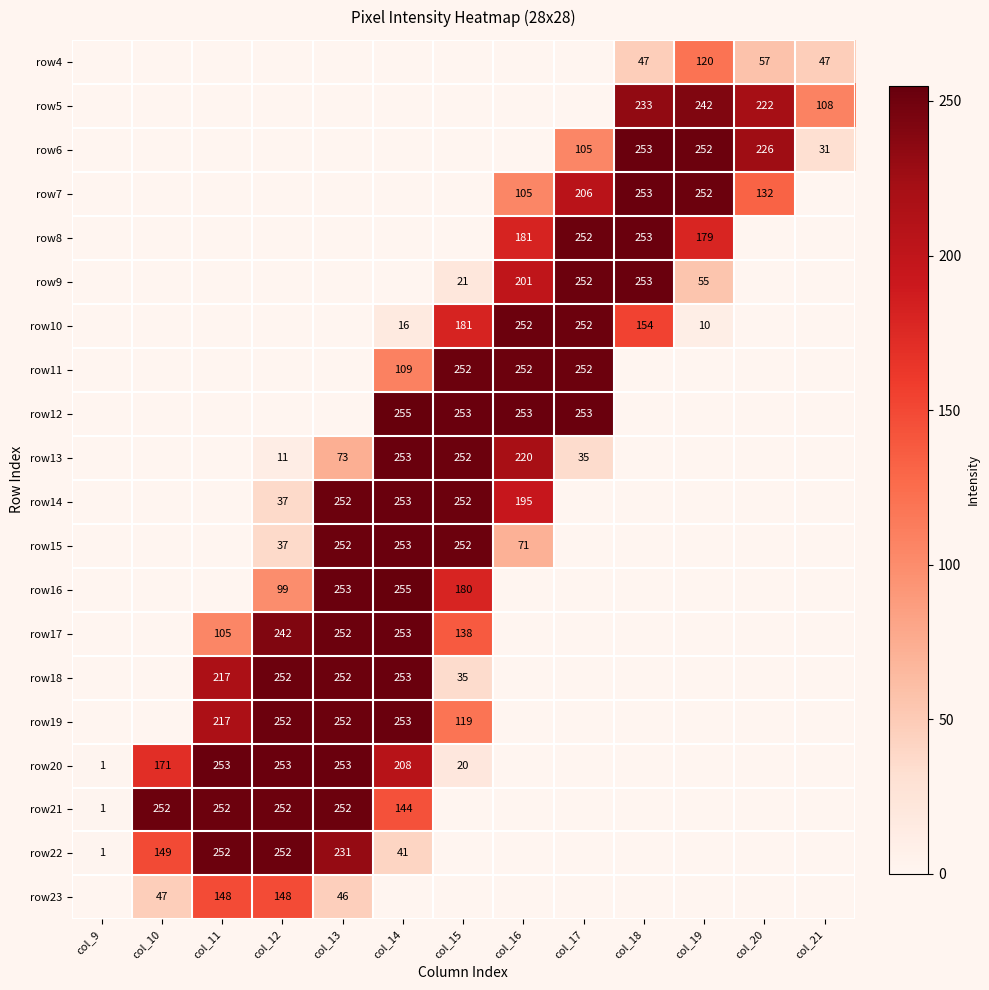

What is the total value across all series at col_16?

1730